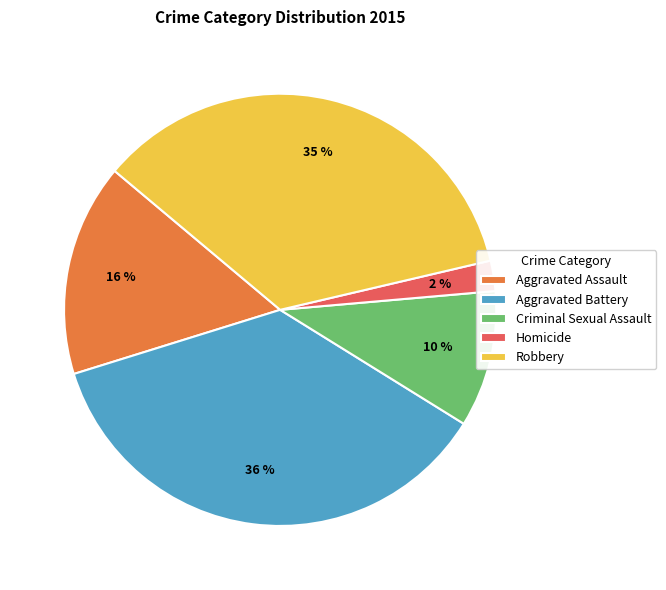

To the nearest percent, what portion does Aggravated Battery represent?

36%